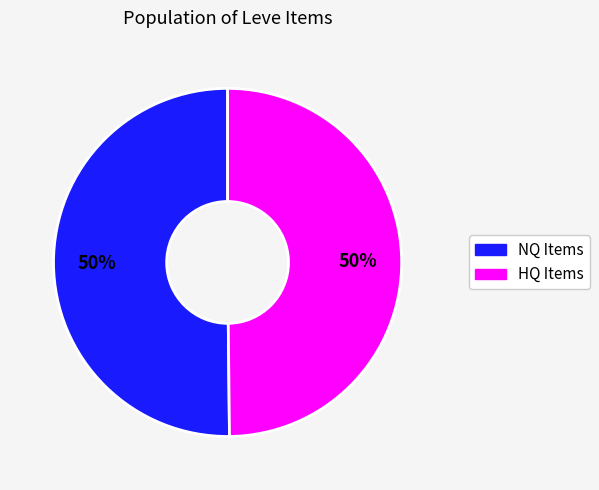

To the nearest percent, what is the average slice percentage?

50%